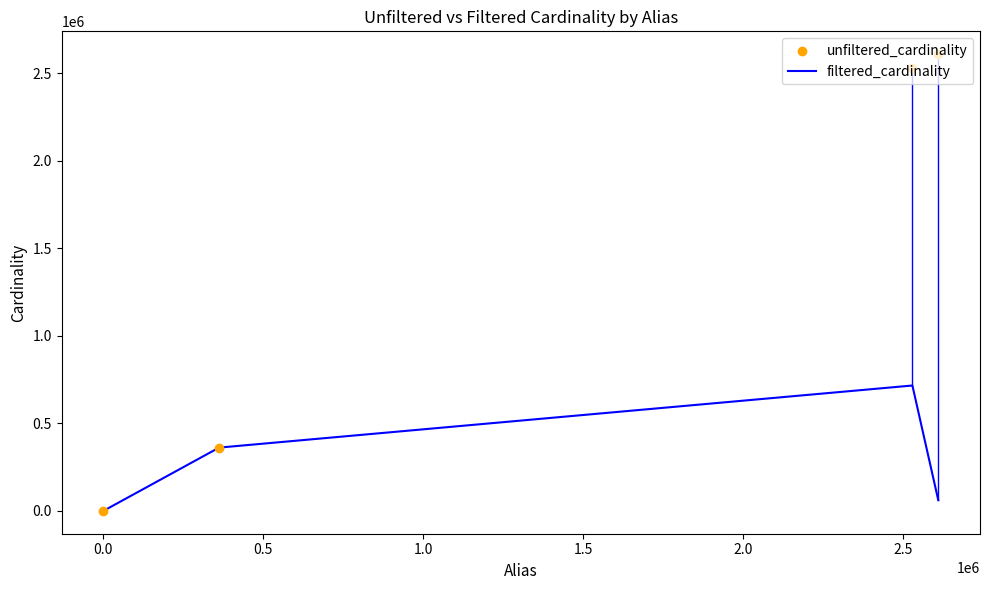

Which series reaches the maximum Y coordinate?

unfiltered_cardinality